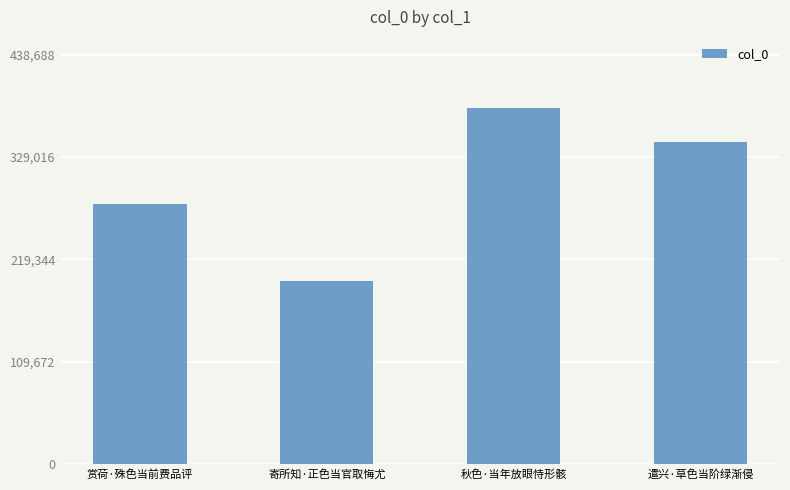

What is the maximum value shown in the chart?

381468